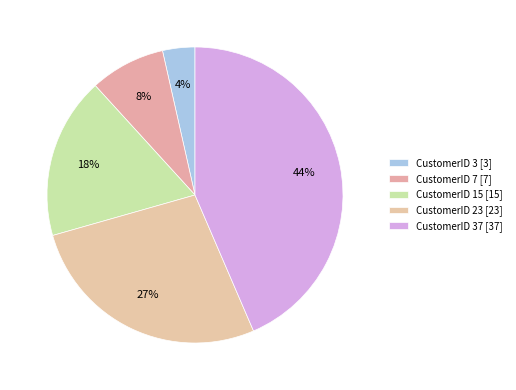

Count the number of slices in the pie.

5